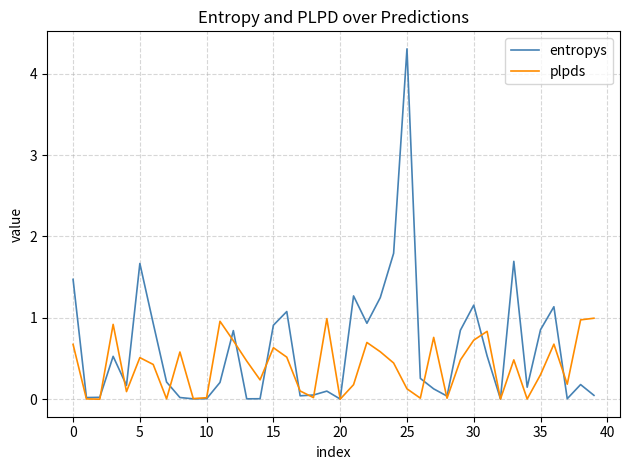

What is the maximum value shown in the chart?

4.3